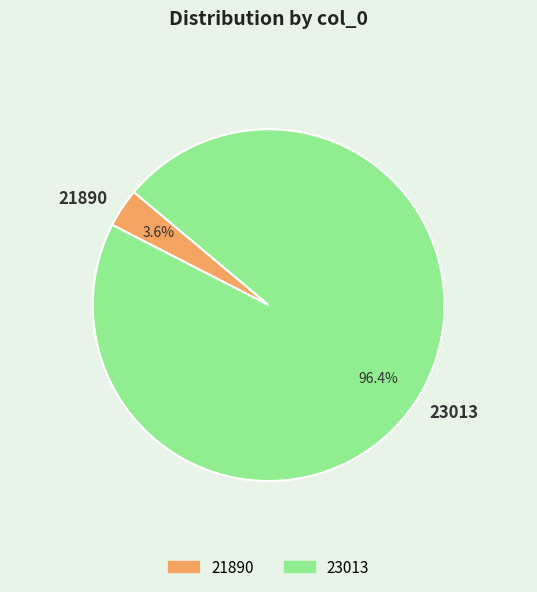

To the nearest percent, what is the difference between the 23013 and 21890 slice percentages?

93%